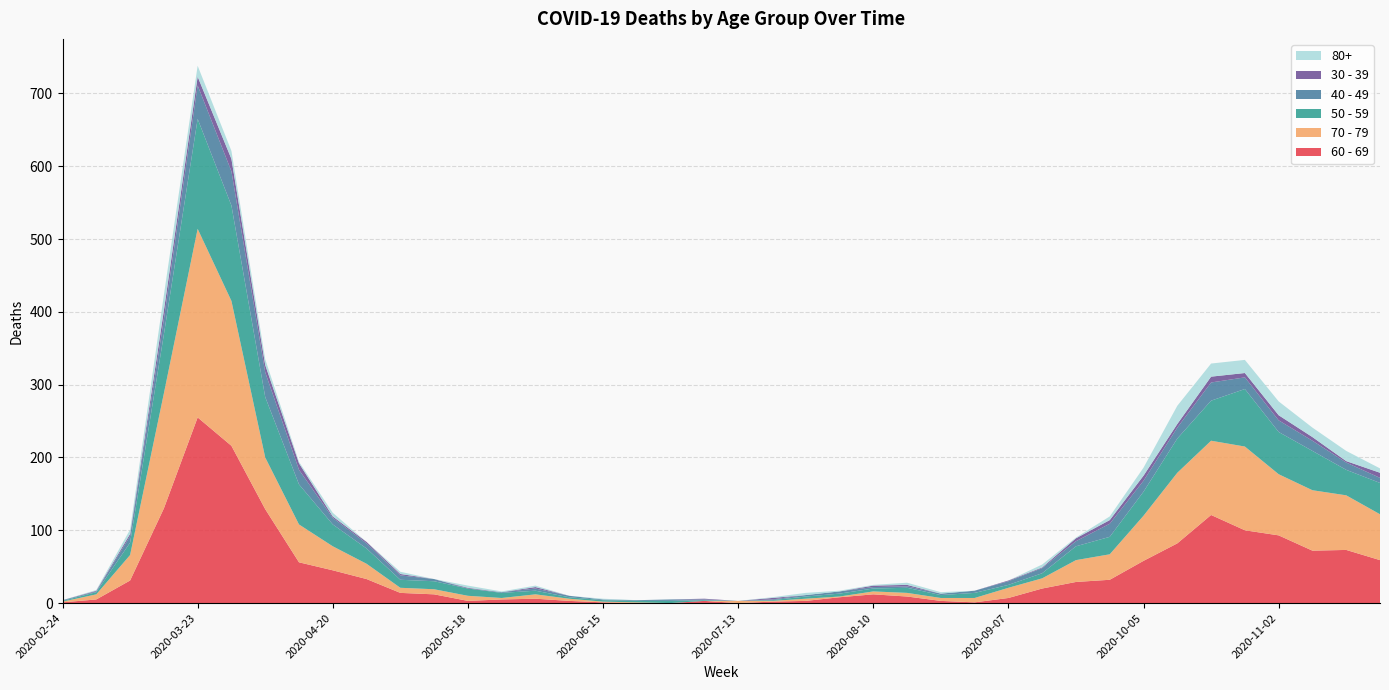

Reading left to right, list all the values displayed in this chart.

60 - 69: 1	5	31	130	255	216	129	56	45	33	14	12	3	5	6	3	1	0	0	3	0	2	3	8	12	9	3	1	7	20	29	32	58	82	121	100	93	72	73	59
70 - 79: 1	7	35	158	259	199	71	52	33	21	7	7	7	2	6	3	1	1	0	0	3	1	3	1	4	5	4	6	14	14	30	35	62	97	102	115	84	83	75	63
50 - 59: 1	3	17	81	151	131	83	55	30	21	11	11	10	7	5	2	2	2	3	1	0	1	3	4	4	7	4	7	4	7	19	24	33	47	55	79	58	54	35	43
40 - 49: 1	1	9	21	46	47	34	20	9	7	6	3	0	1	3	2	1	1	2	1	0	1	2	3	2	2	2	3	5	7	7	18	15	15	25	16	16	14	10	7
30 - 39: 0	1	3	12	12	17	10	9	2	2	2	0	1	0	2	0	0	0	0	1	0	2	0	0	2	2	0	0	1	1	4	5	7	5	8	6	7	5	2	7
80+: 0	1	6	21	15	11	8	2	5	0	3	0	3	1	2	0	1	0	0	0	0	1	3	1	1	3	2	0	0	4	1	5	11	25	18	18	19	13	14	6